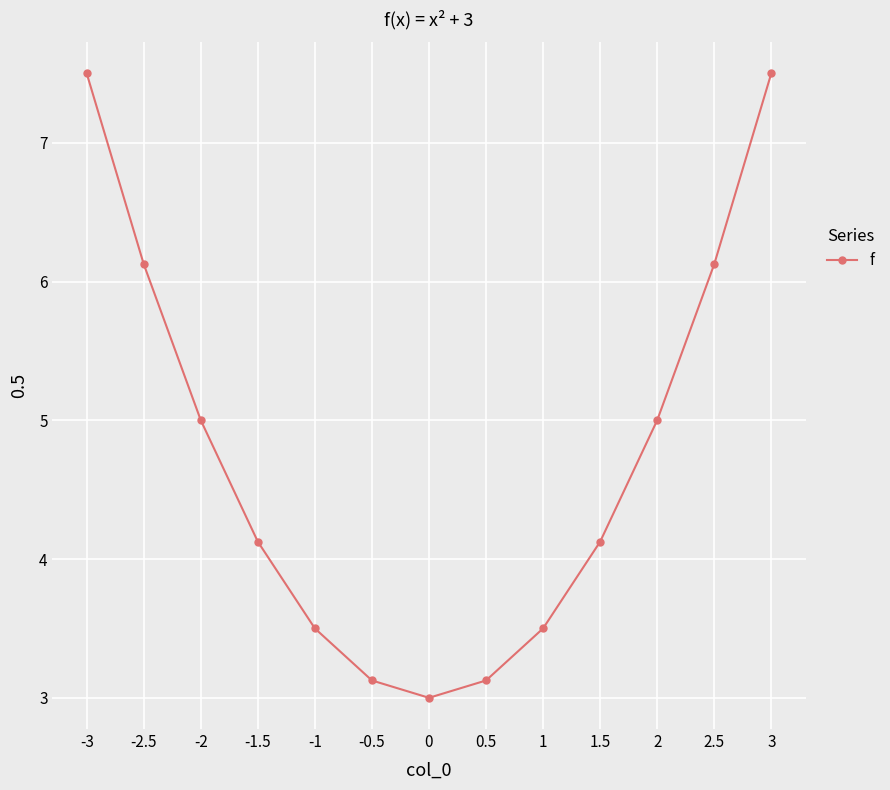

What is the value of the 10th point from the left?

4.1